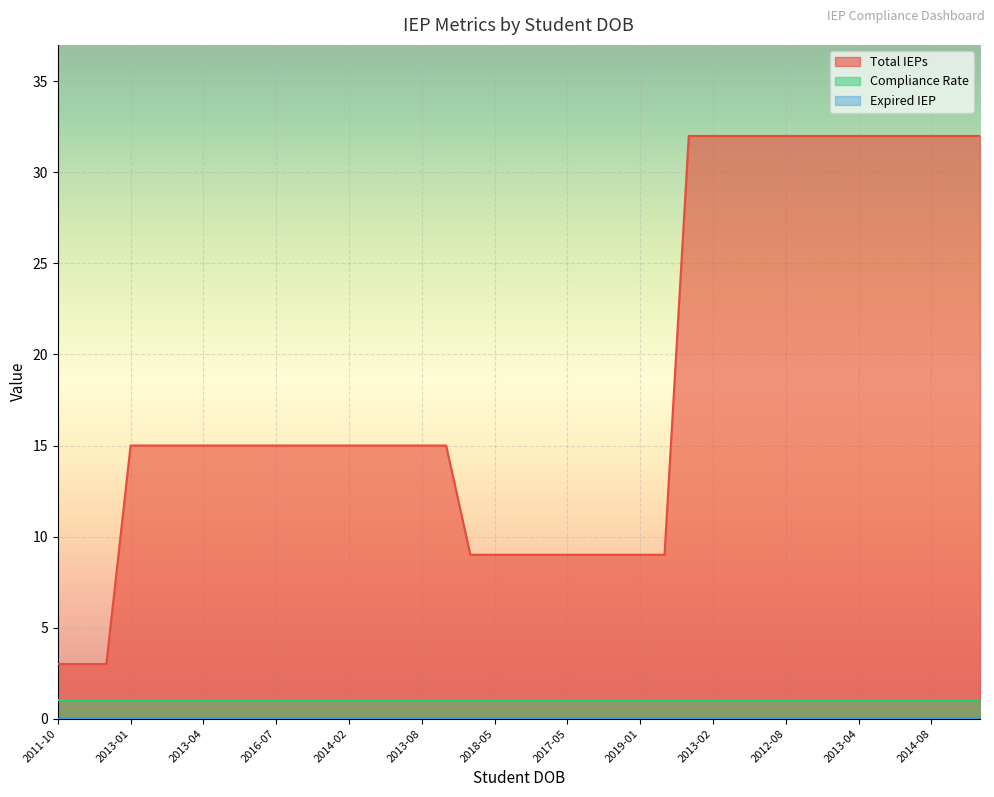

What is the average value of the Total IEPs series?

18